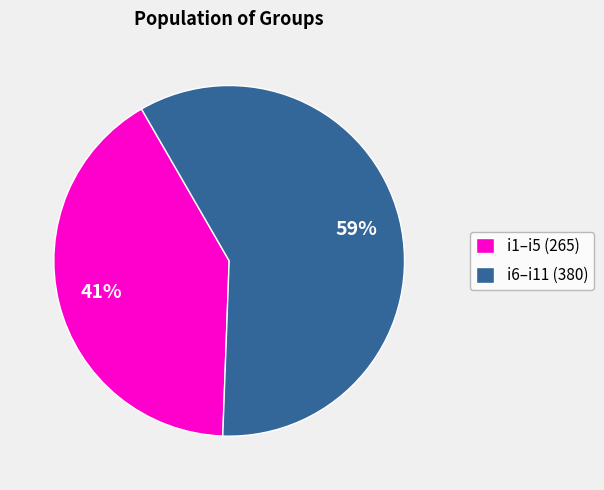

Approximately how many times larger is the value at i6–i11 (380) compared to i1–i5 (265)?

1.4